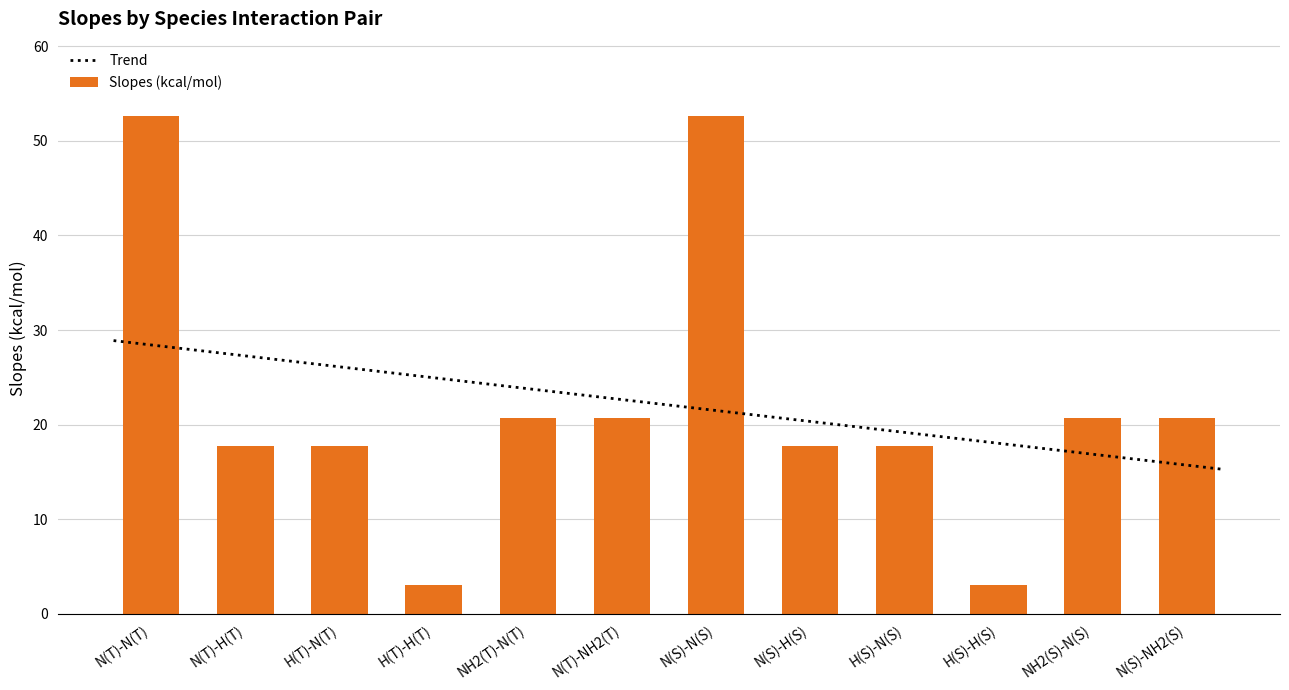

What is the sum of the values at N(T)-NH2(T) and H(S)-N(S)?

38.4